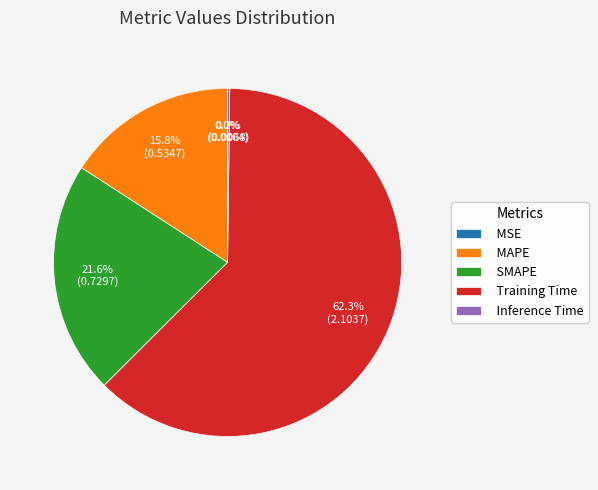

Which category has the biggest portion of the pie?

Training Time